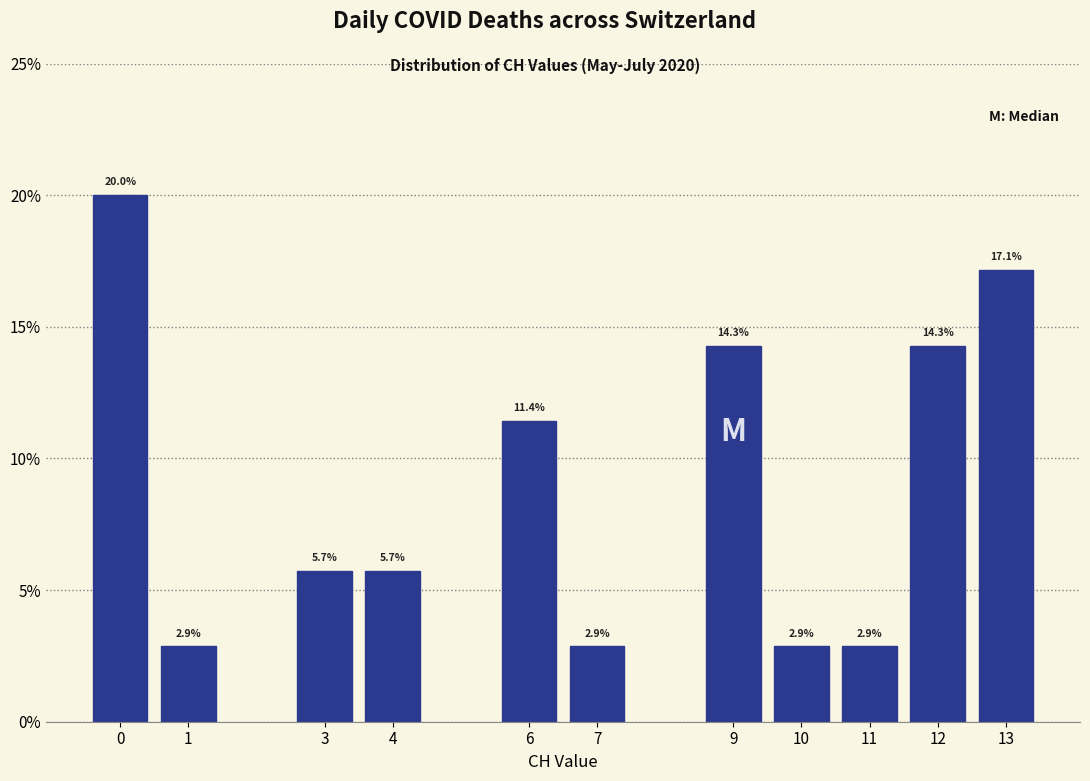

Reading right to left, extract all data points from this chart.

17.1	14.3	2.9	2.9	14.3	2.9	11.4	5.7	5.7	2.9	20.0